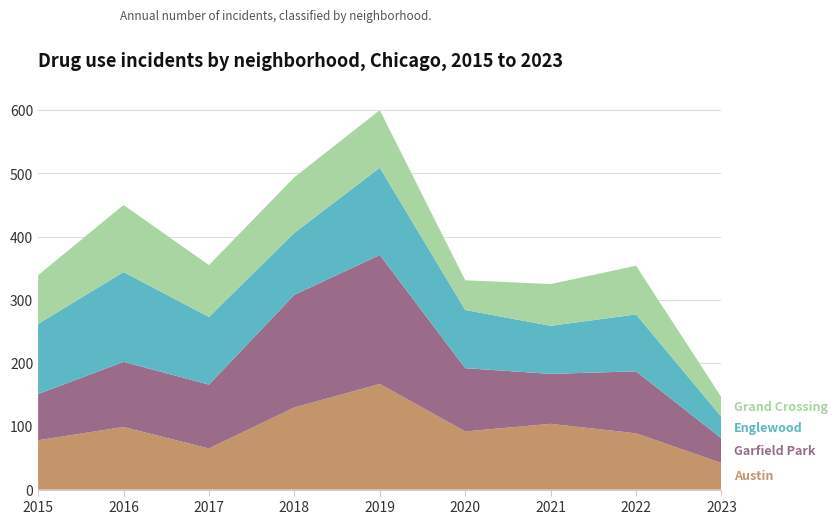

Reading left to right, transcribe all the data shown in this chart.

Austin: 78	99	65	130	167	92	104	89	42
Garfield Park: 73	103	101	178	204	100	79	98	39
Englewood: 111	142	107	98	138	92	76	90	34
Grand Crossing: 77	106	82	88	91	47	66	77	31